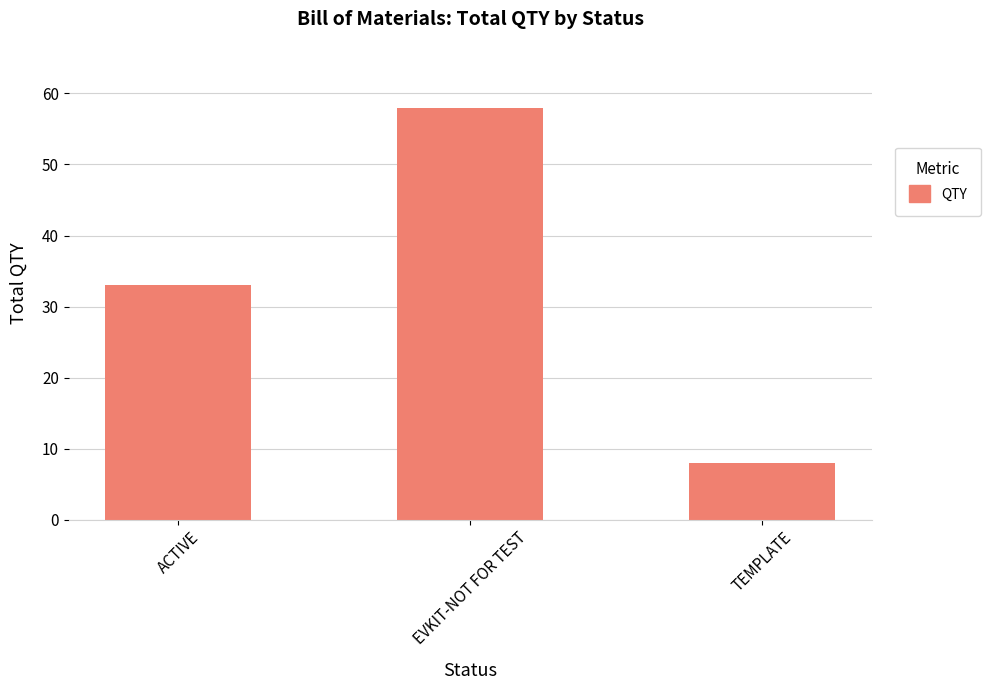

Reading left to right, what are all the values shown in this chart?

33	58	8